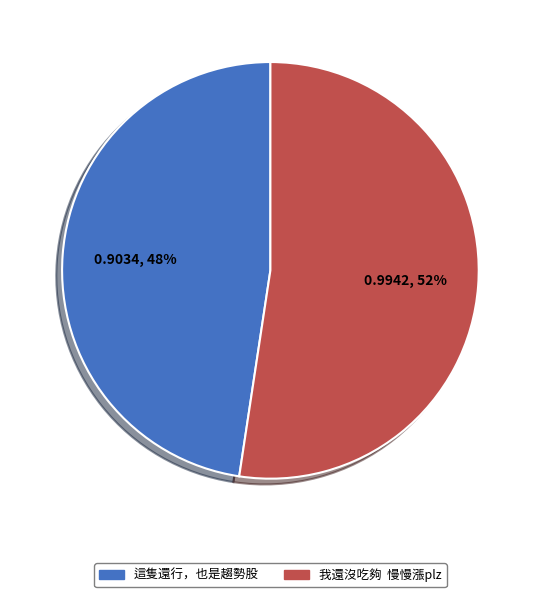

Which category has the biggest portion of the pie?

我還沒吃夠 慢慢漲plz